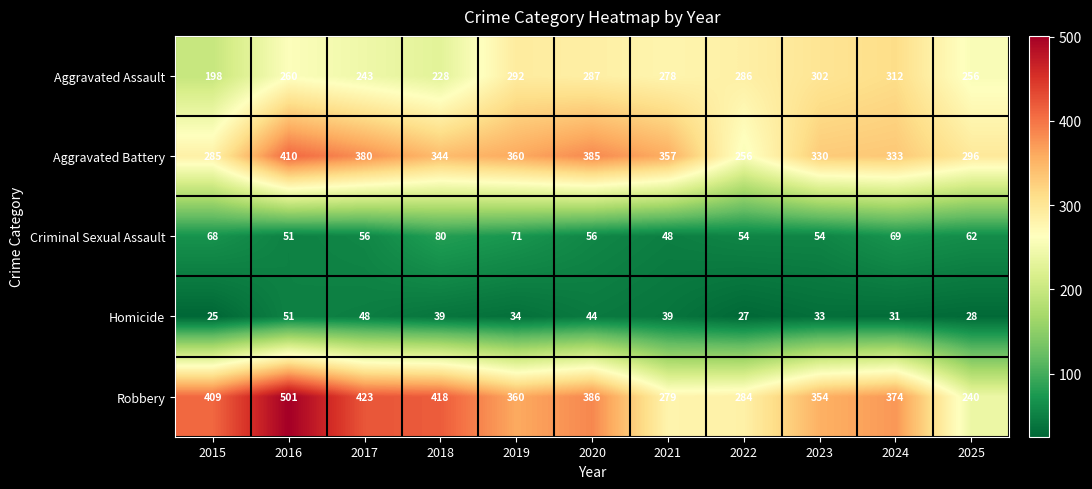

True or false: Aggravated Battery has a value of 575 at 2024.

False